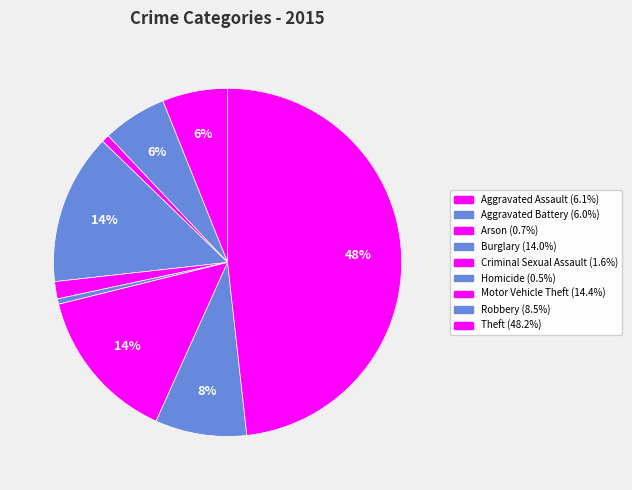

To the nearest percent, what is the difference between the largest and smallest slice percentages?

48%